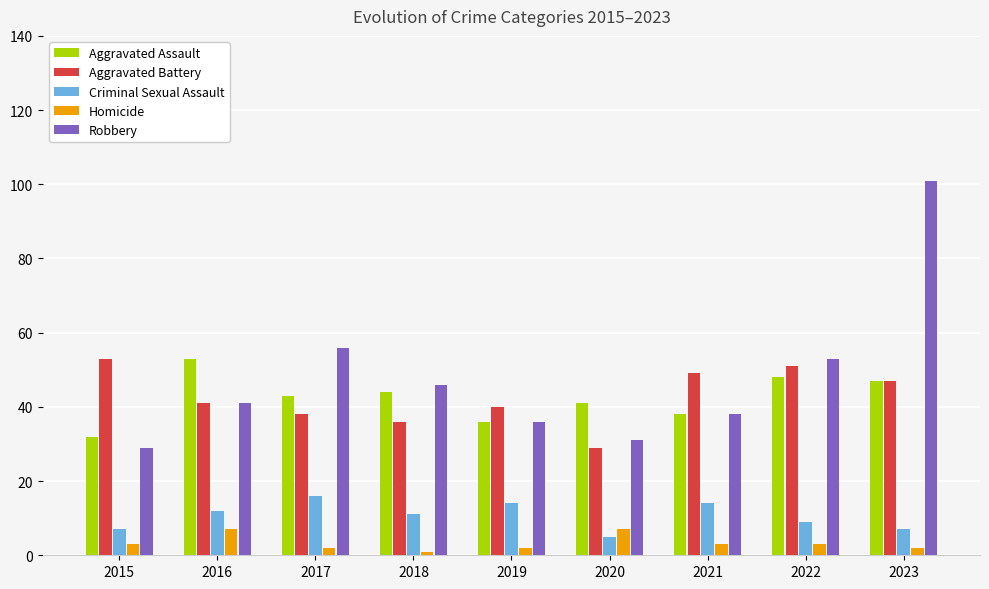

At 2018, list the series in order from smallest to largest.

Homicide, Criminal Sexual Assault, Aggravated Battery, Aggravated Assault, Robbery